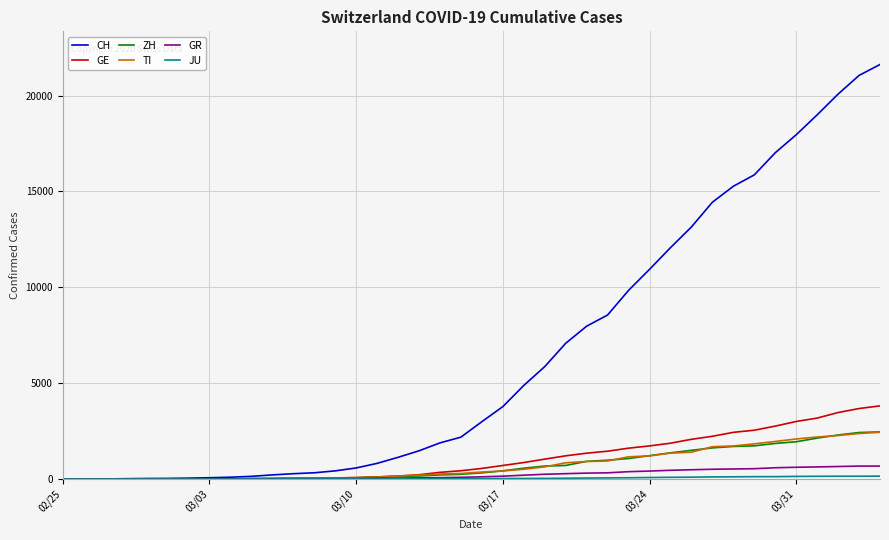

What is the highest value of the GE series?

3817